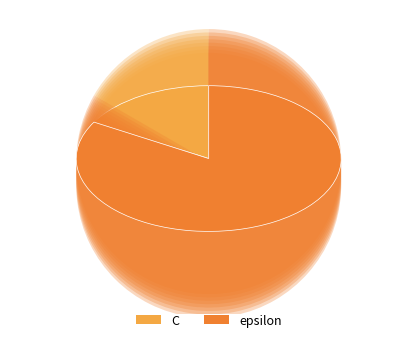

Count the number of slices in the pie.

2